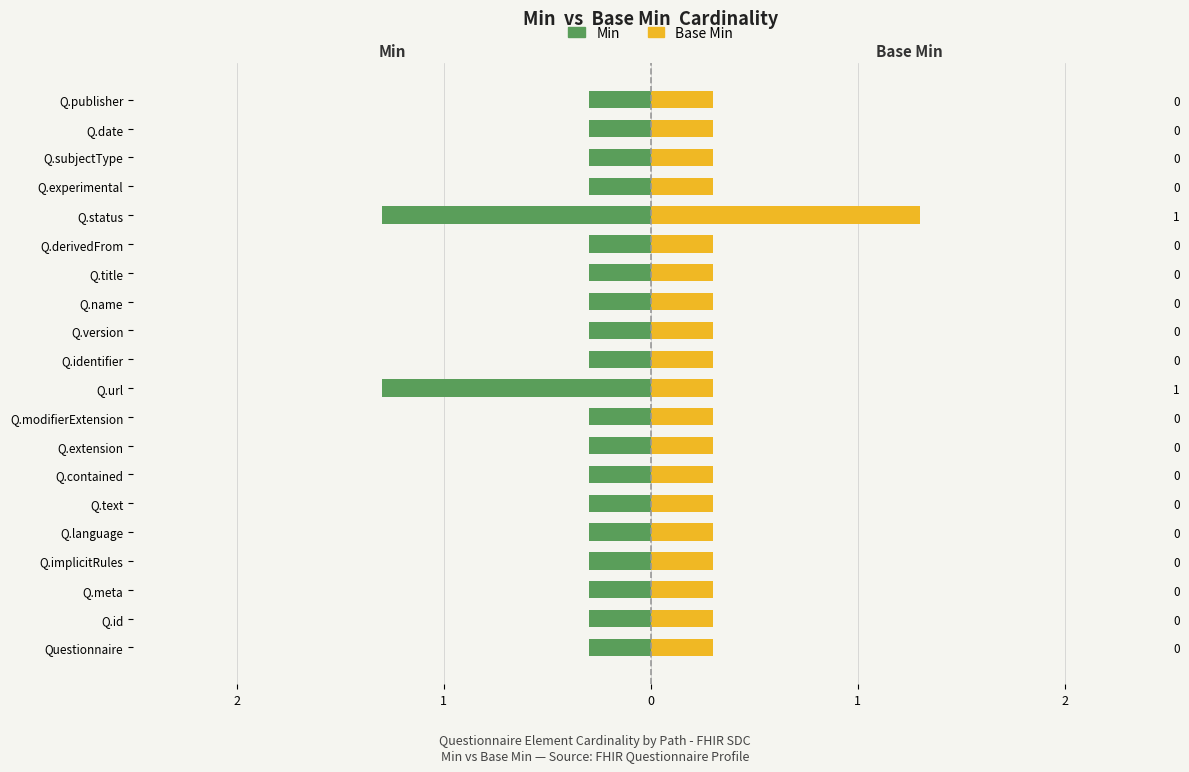

What are all the series names shown in the legend?

Min, Base Min